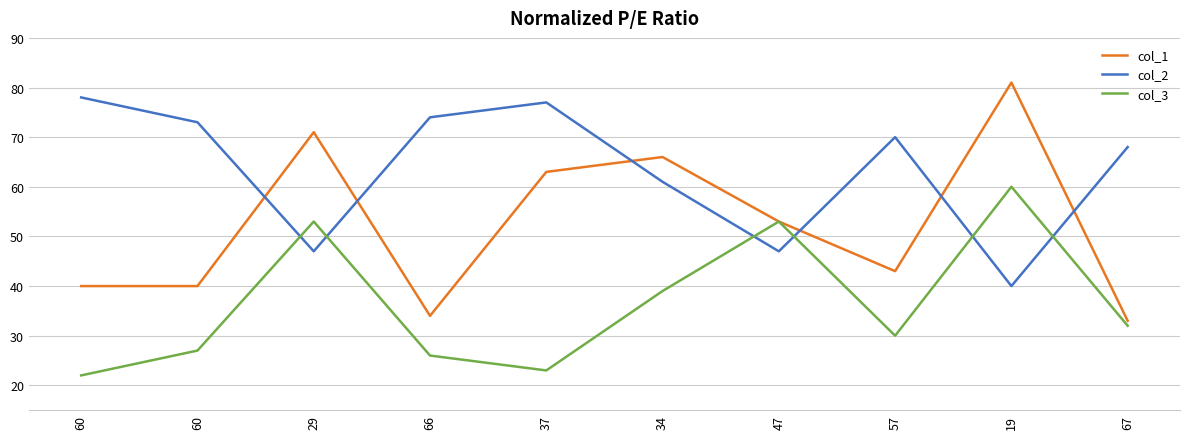

In col_2, how many points are lower than both neighbors (excluding endpoints)?

3